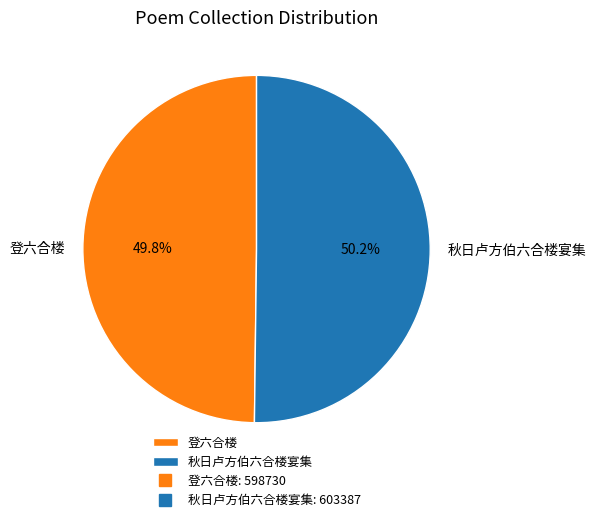

To the nearest percent, what portion does 秋日卢方伯六合楼宴集 represent?

50%